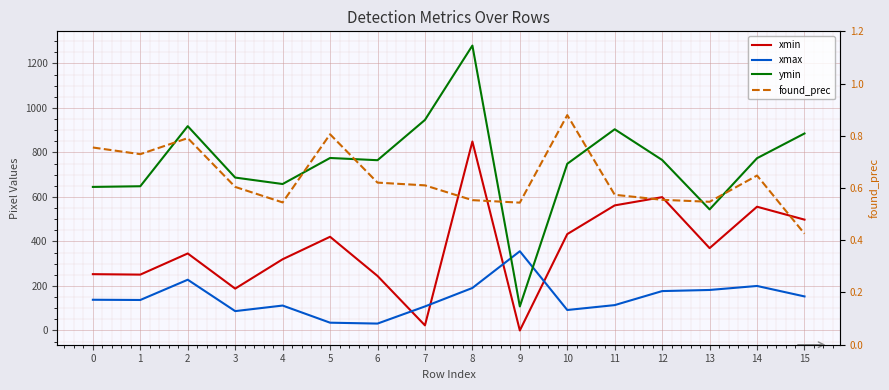

Rank the series by their maximum value, from lowest to highest.

found_prec, xmax, xmin, ymin